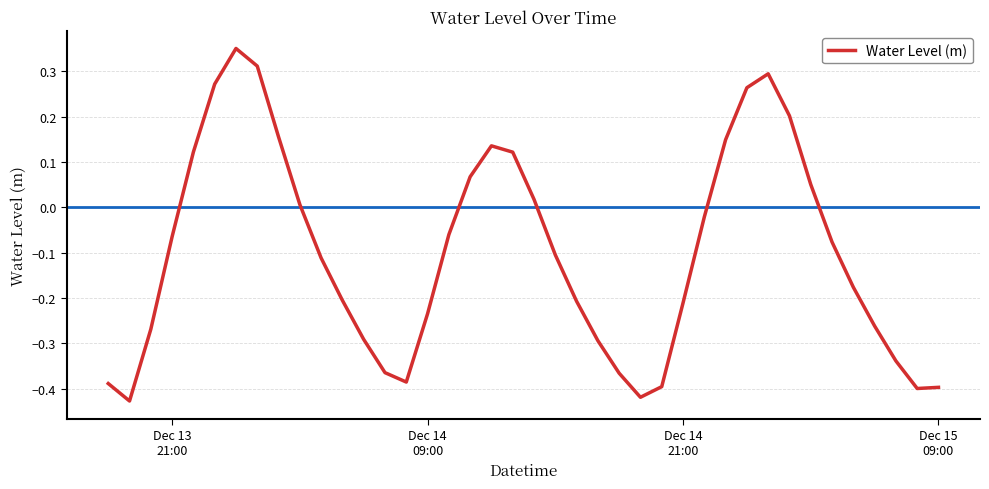

How many lines are shown in the chart?

1